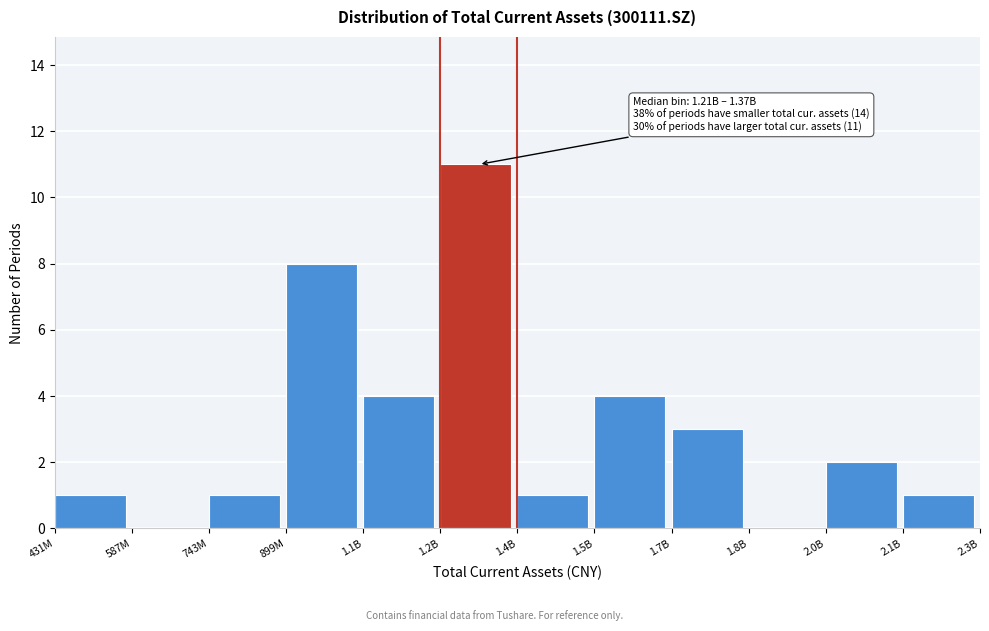

Reading left to right, extract all data points from this chart.

431M=1	587M=0	743M=1	899M=8	1.1B=4	1.2B=11	1.4B=1	1.5B=4	1.7B=3	1.8B=0	2.0B=2	2.1B=1